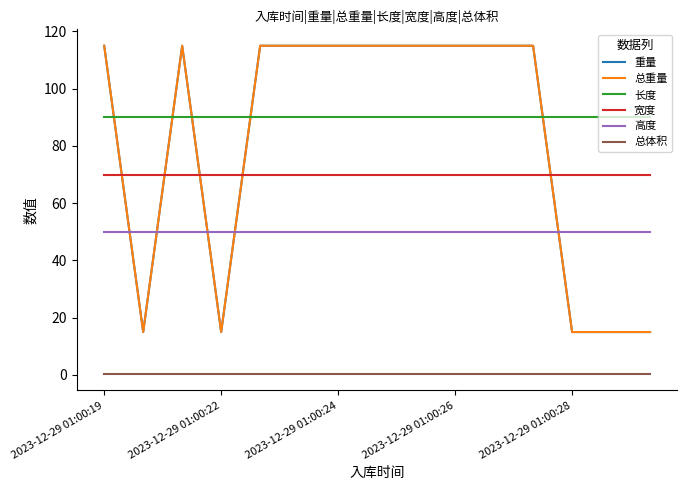

Is this an area chart (filled region under the line)?

No